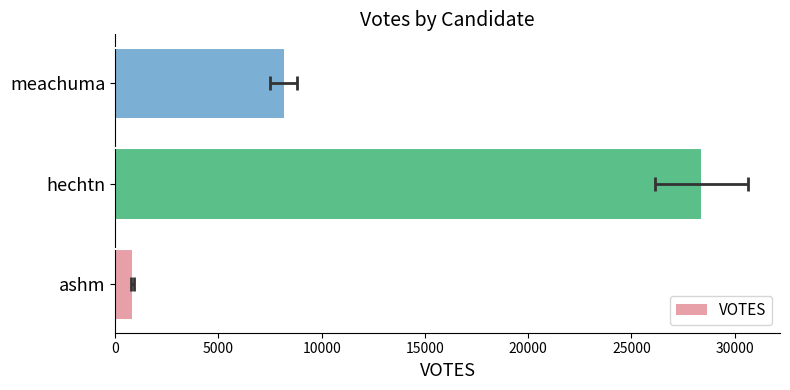

What is the sum of the values at ashm and hechtn?

29229